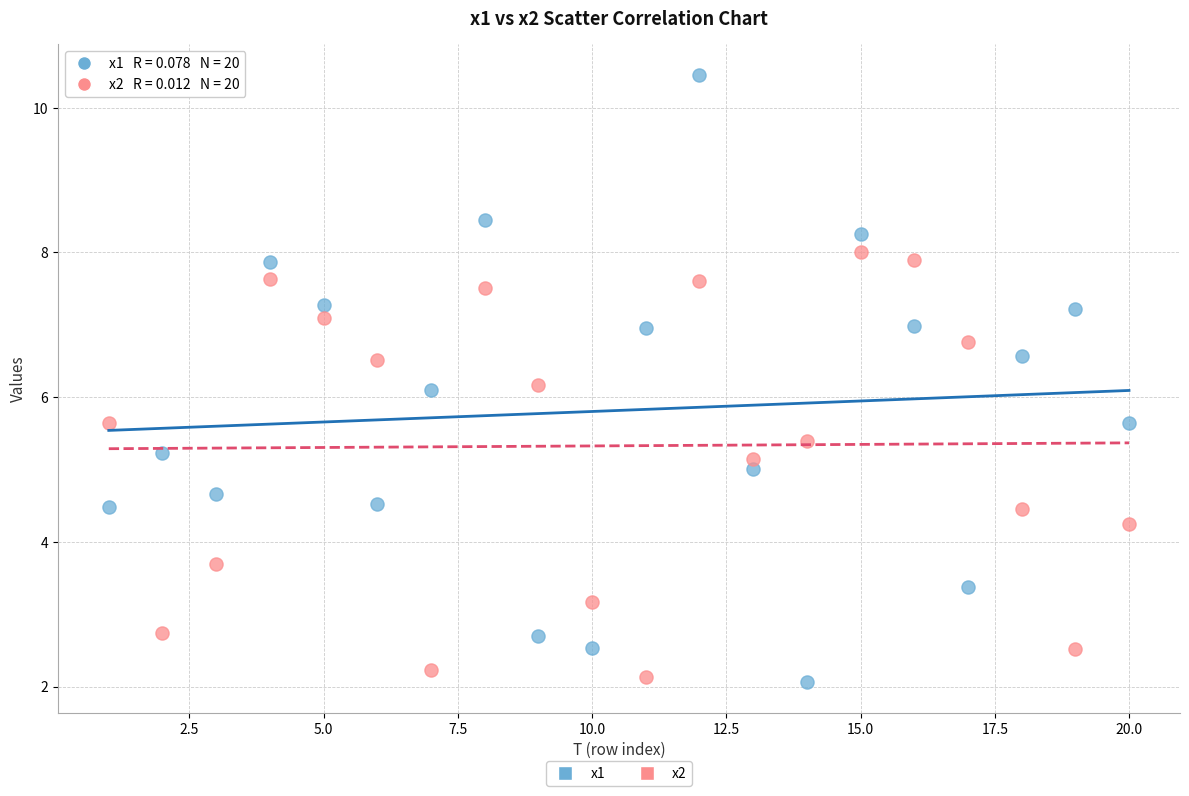

Which series contains the highest Y value?

x1